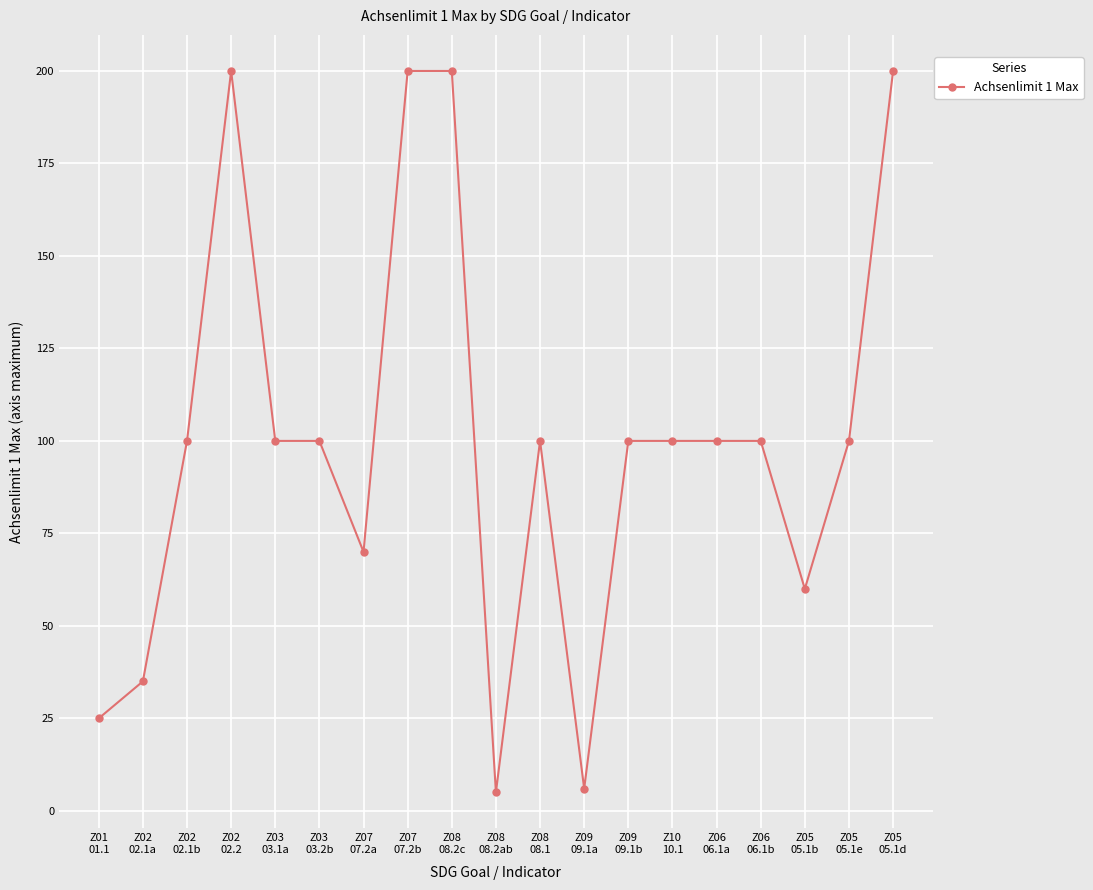

The value at Z07
07.2a is 41. True or false?

False